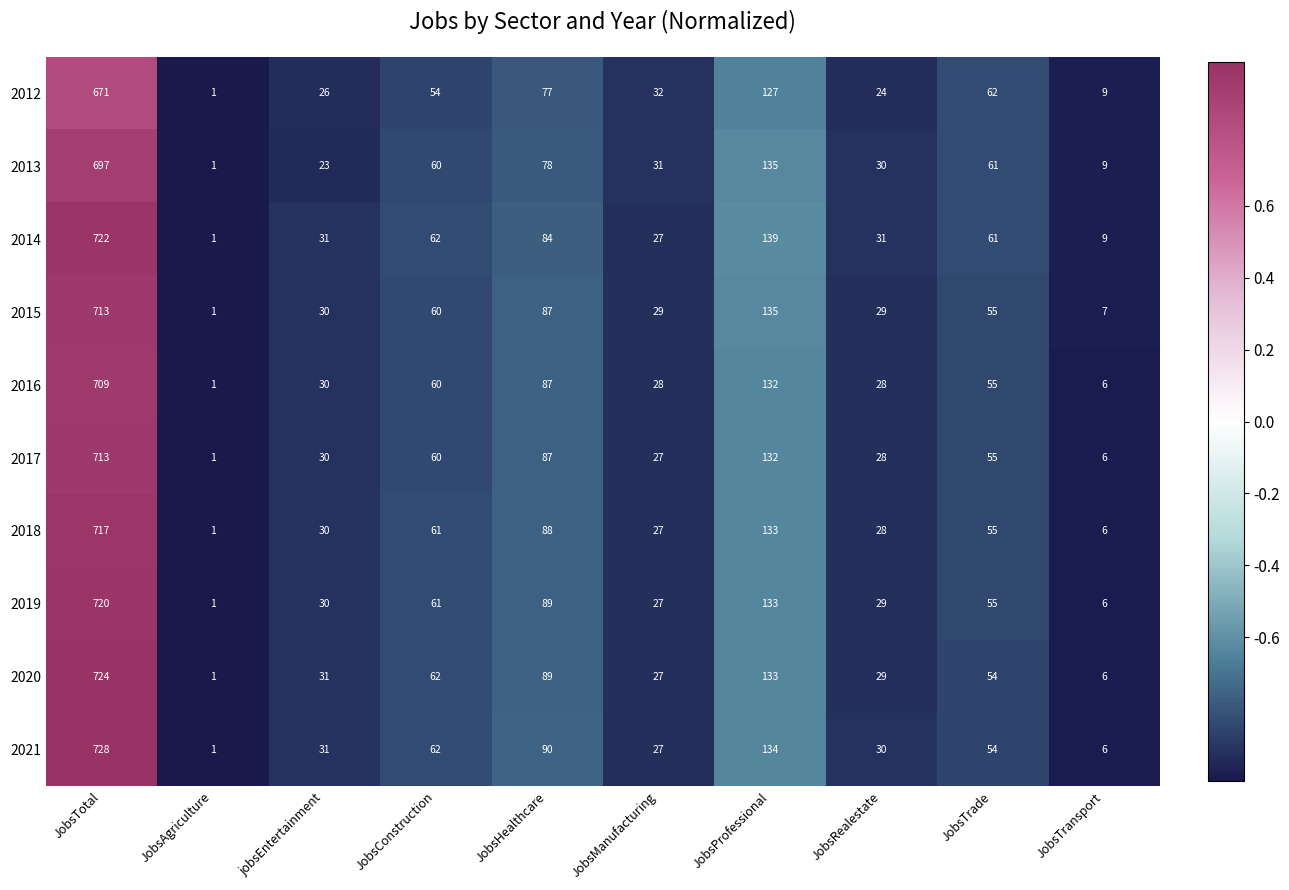

What is the difference between the second highest and second lowest values in the 2013 series?

126